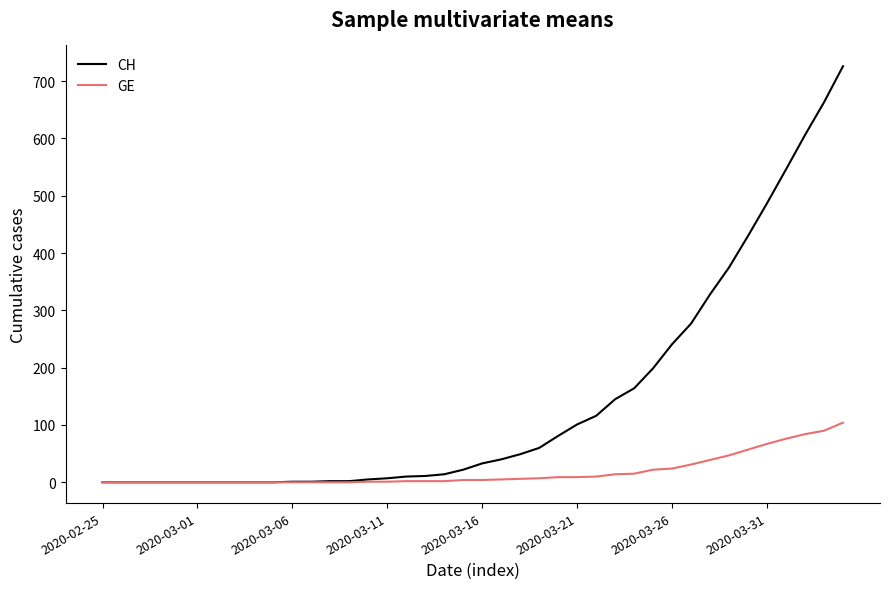

Rank the series by their maximum value, from lowest to highest.

GE, CH